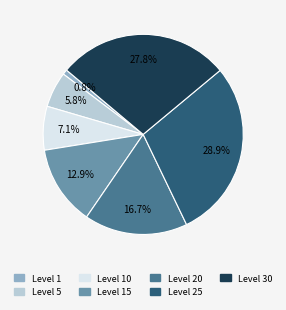

Does any single category account for the majority?

No